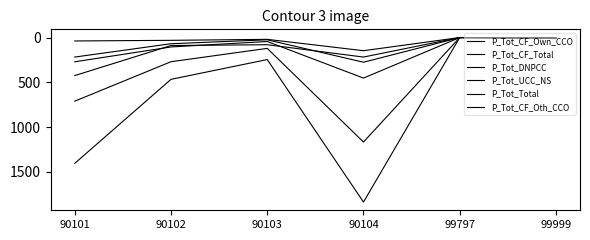

Does the chart have visible grid lines?

No